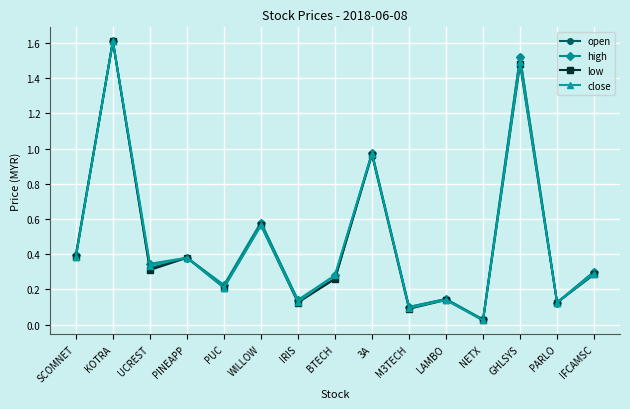

What position from the right is PARLO?

2